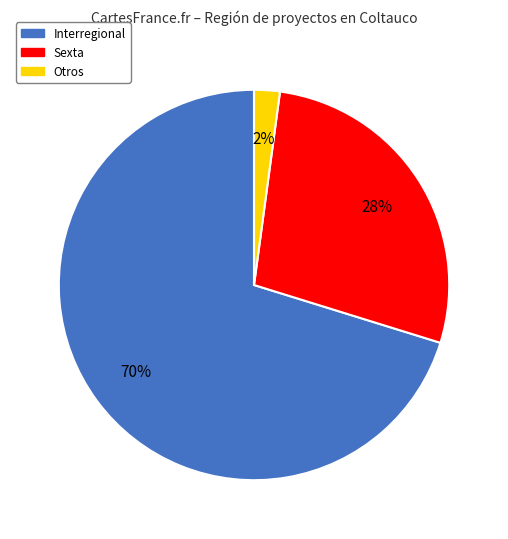

Count the number of slices in the pie.

3